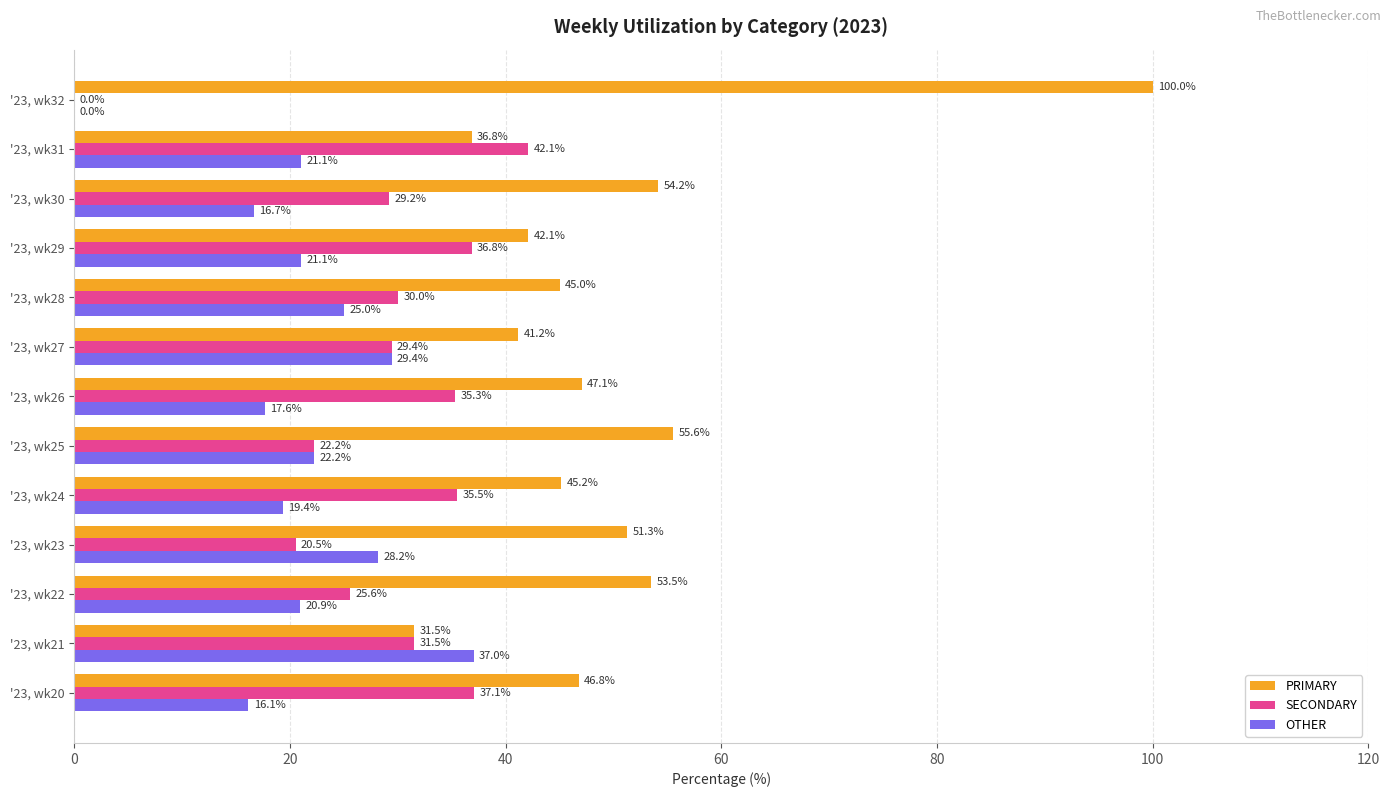

True or false: OTHER has a value of -12.2 at '23, wk32.

False